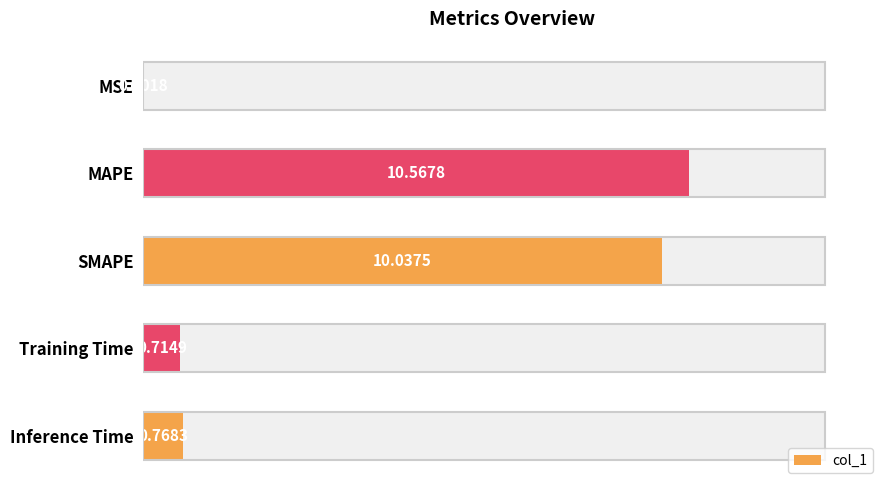

Reading left to right, extract all data points from this chart.

0.0	10.6	10.0	0.7	0.8